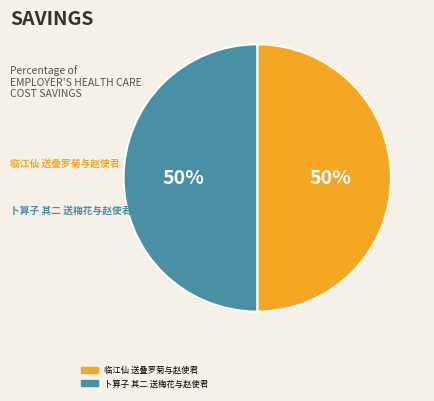

What portion of the pie excludes 卜算子 其二 送梅花与赵使君?

50.0%